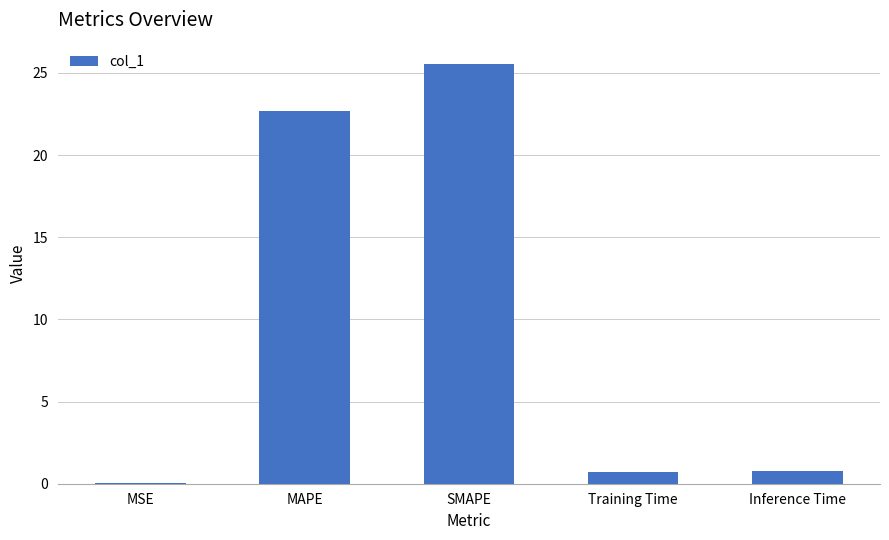

Where is the data nearest to the value 12?

MAPE